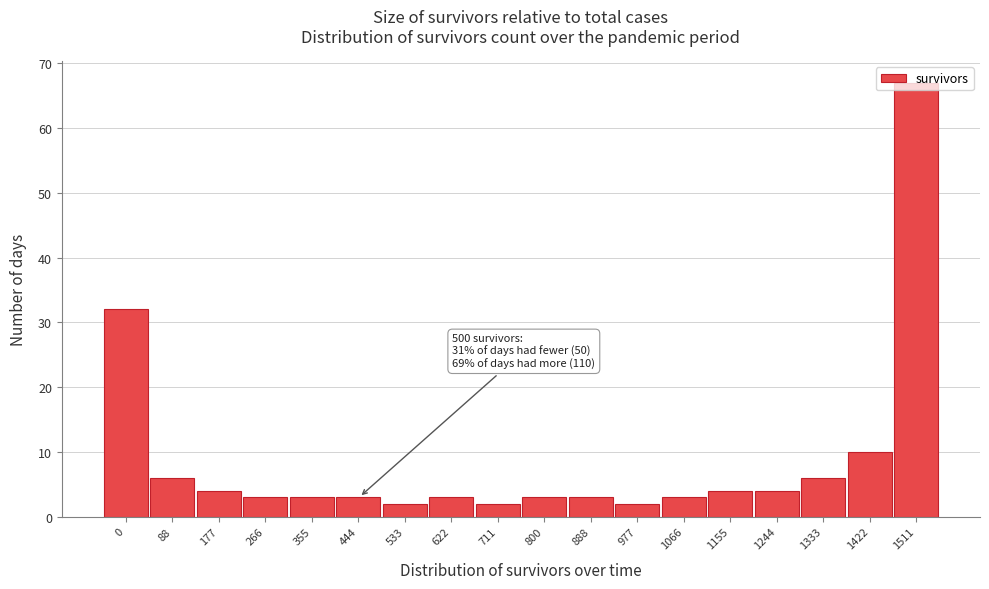

True or false: the data shows 10 at 88.

False